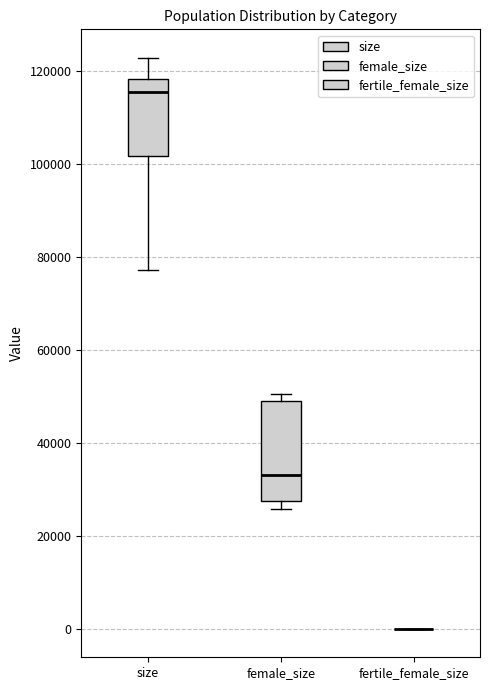

Comparing the boxes themselves (not the whiskers), which one is the tallest?

female_size